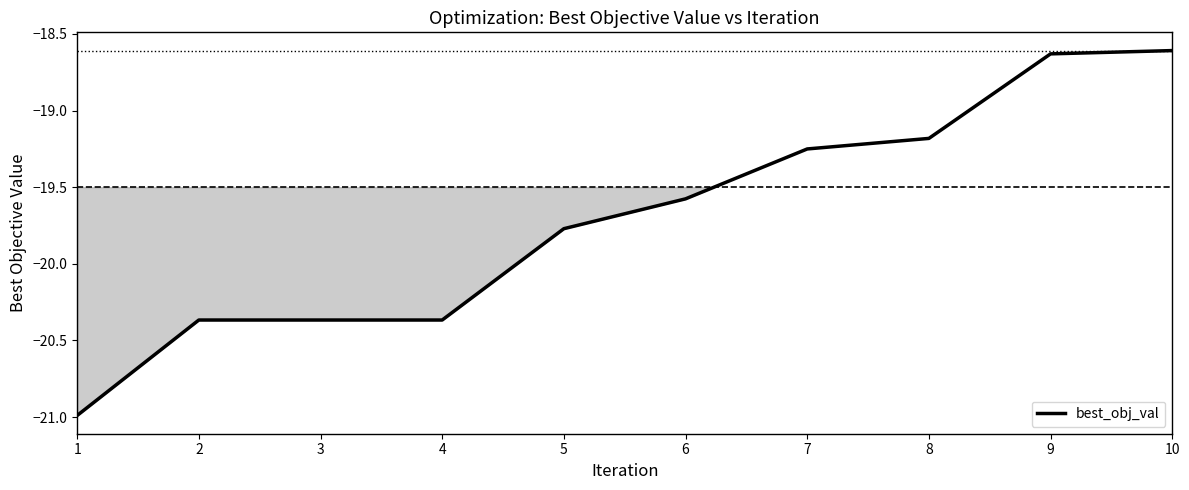

How many series are shown in this chart?

1